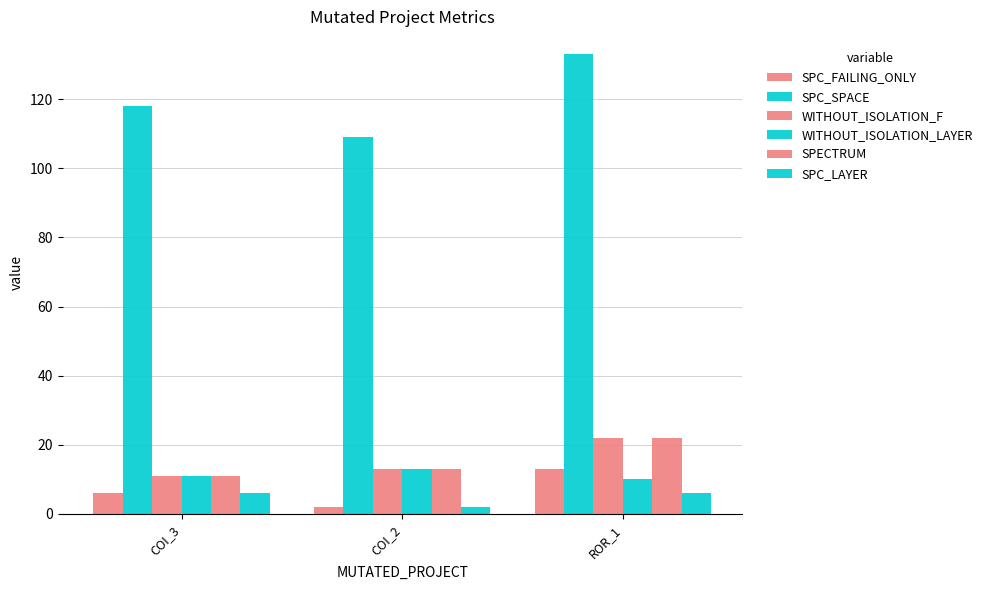

Reading right to left, list all the values displayed in this chart.

SPC_FAILING_ONLY: 13	2	6
SPC_SPACE: 133	109	118
WITHOUT_ISOLATION_F: 22	13	11
WITHOUT_ISOLATION_LAYER: 10	13	11
SPECTRUM: 22	13	11
SPC_LAYER: 6	2	6